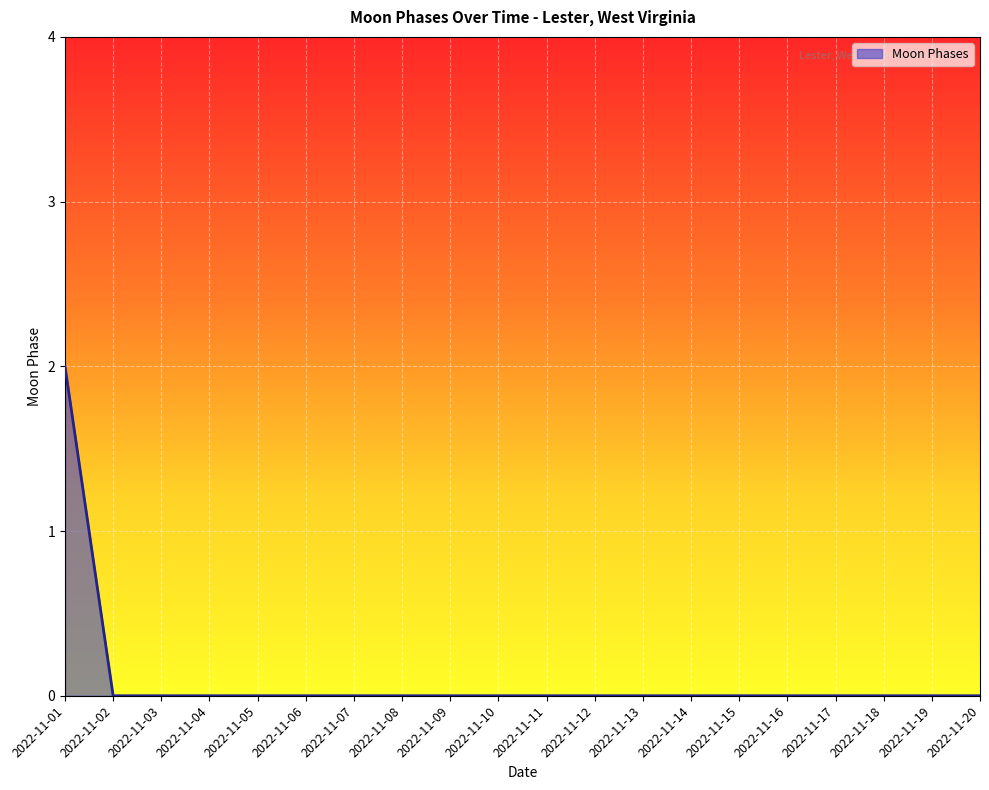

The chart shows a value of 0 at 2022-11-04. True or false?

True